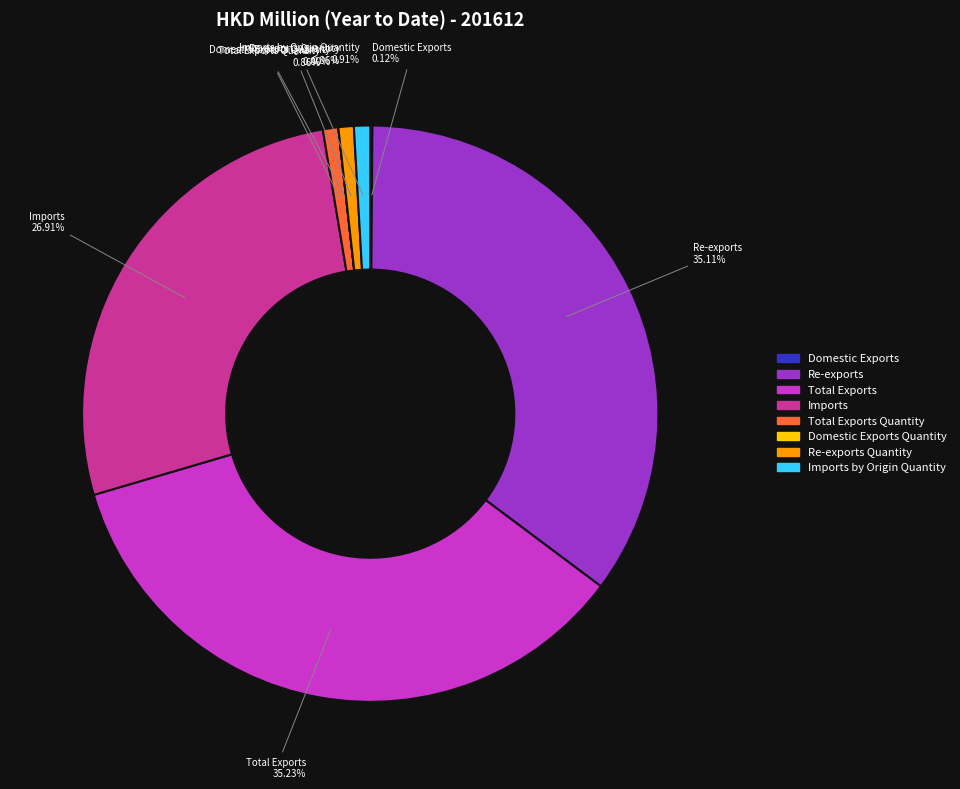

Is Imports the majority of the pie?

No